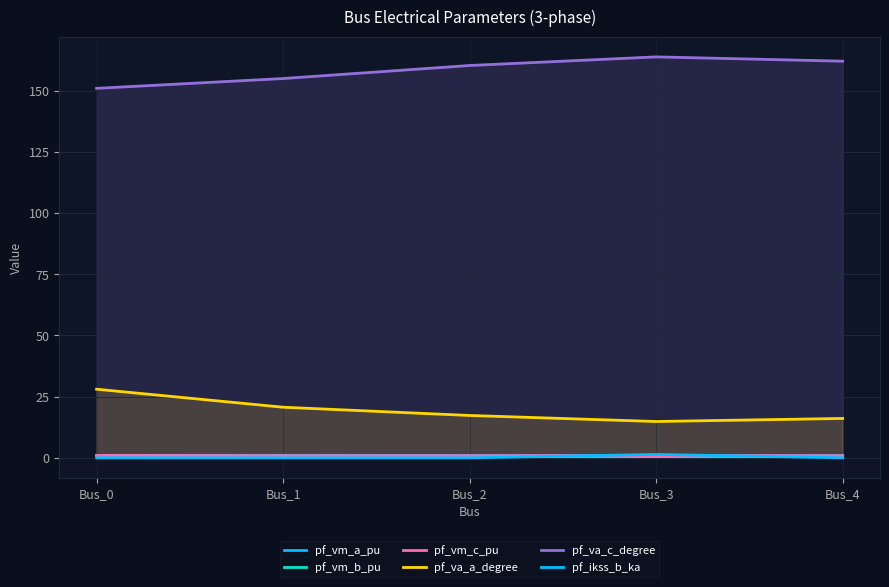

True or false: pf_vm_b_pu has a value of 0.7 at Bus_1.

True